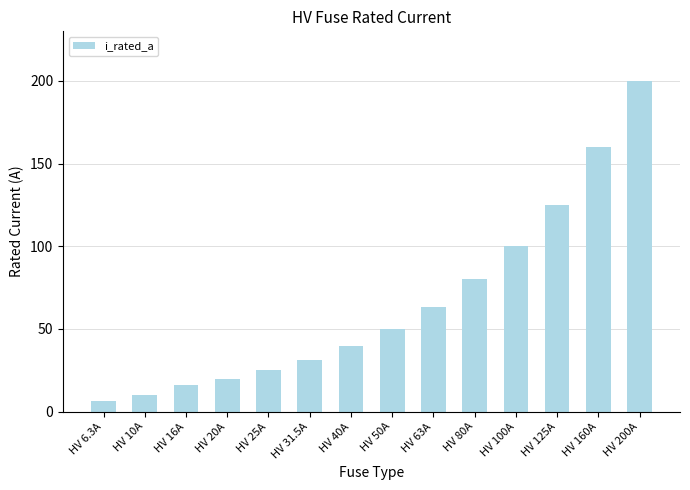

At which category does the chart reach its peak across all series?

HV 200A